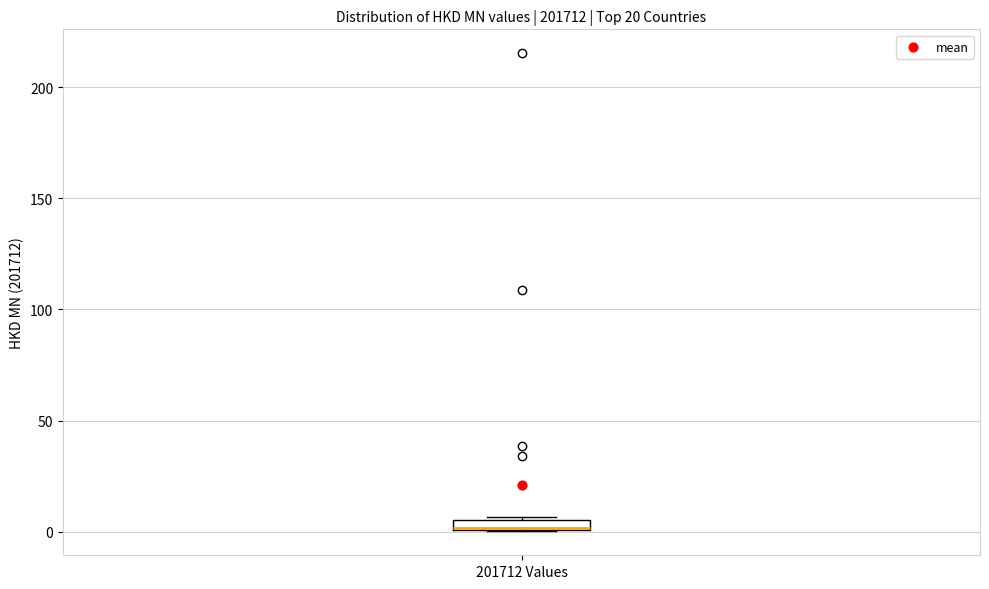

Where is the lower edge of the box for 201712 Values on the y-axis? The values are not printed on the chart, so give them approximately, as read against the axis.

0